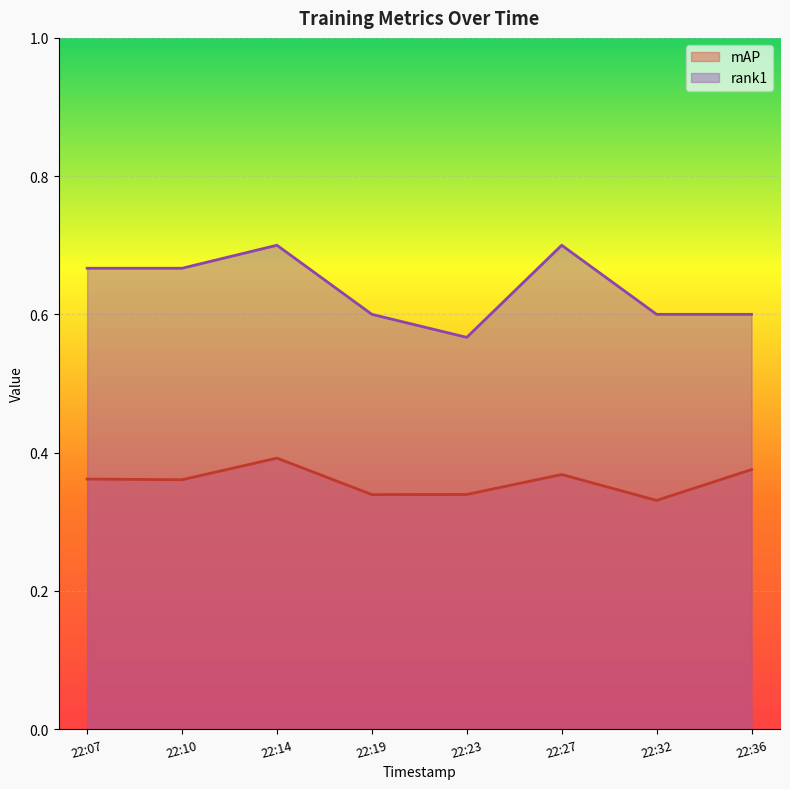

Which series has the widest spread of values?

rank1